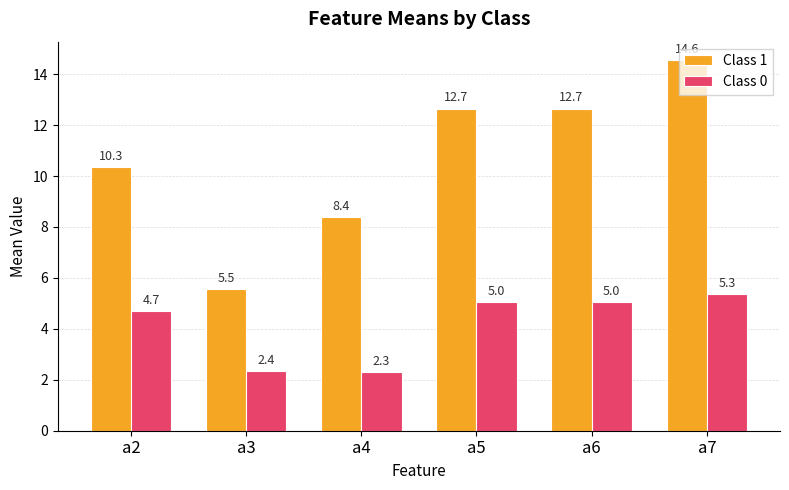

Where is Class 1 nearest to the value 10?

a2